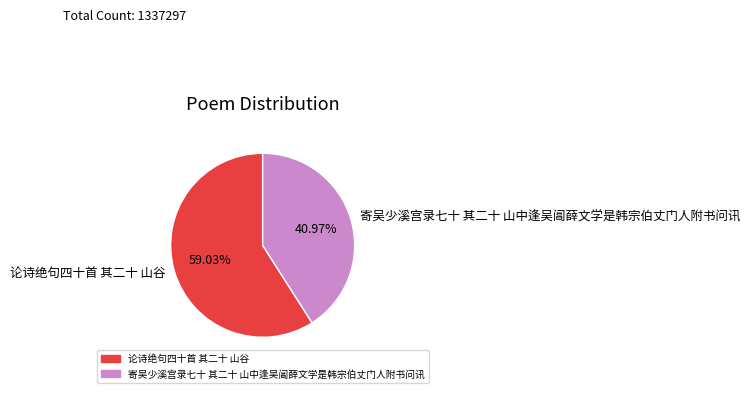

What percentage do 寄吴少溪宫录七十 其二十 山中逢吴阊薛文学是韩宗伯丈门人附书问讯 and 论诗绝句四十首 其二十 山谷 together represent?

100.0%